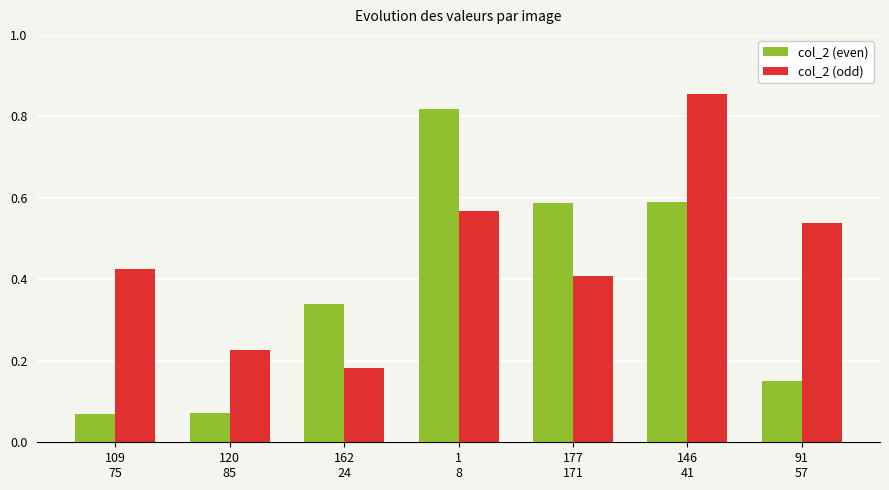

What is the sum of the col_2 (odd) values at 1
8 and 109
75?

1.0